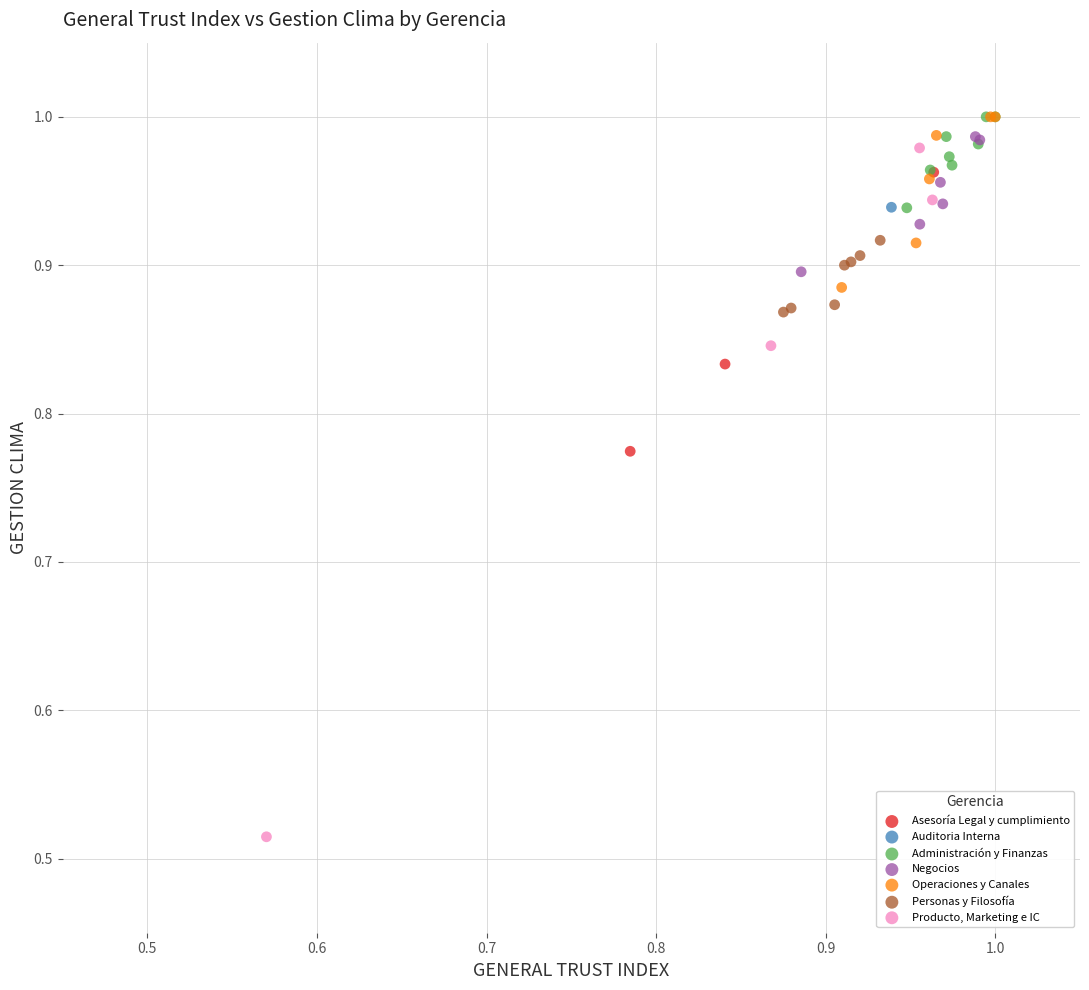

What are all the series names shown in the legend?

Asesoría Legal y cumplimiento, Auditoria Interna, Administración y Finanzas, Negocios, Operaciones y Canales, Personas y Filosofía, Producto, Marketing e IC